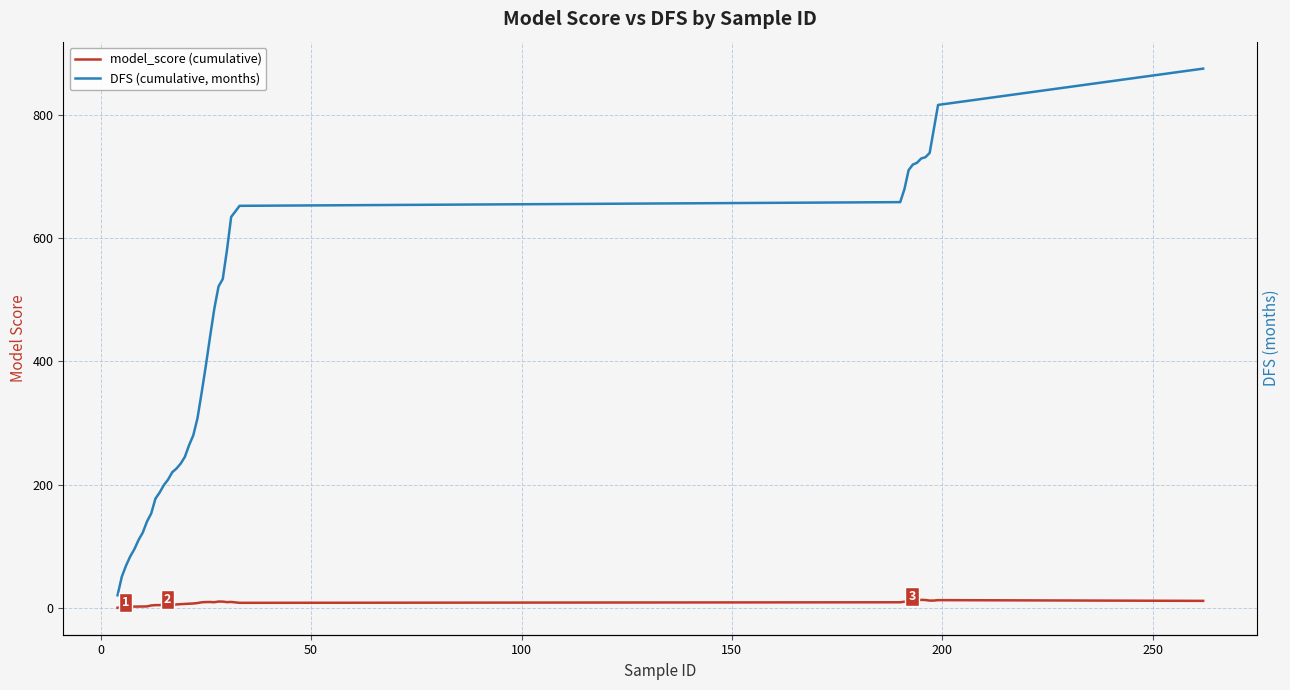

Which series has the largest range (max minus min)?

DFS (cumulative, months)